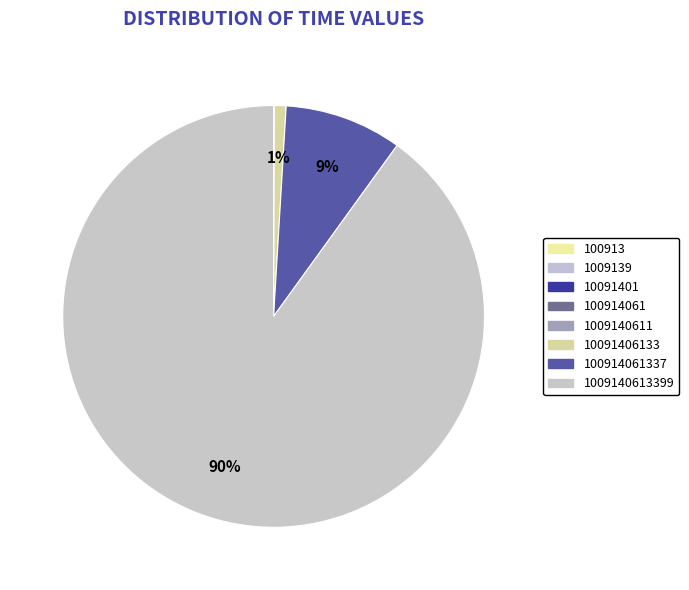

Which slice represents more than half of the pie?

1009140613399